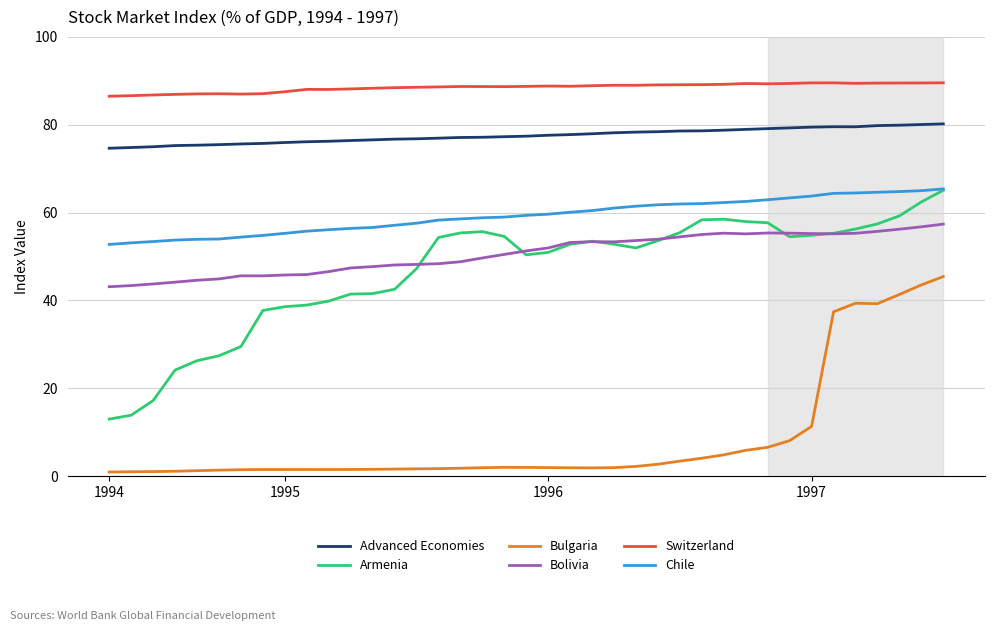

What is the greatest value displayed?

89.5